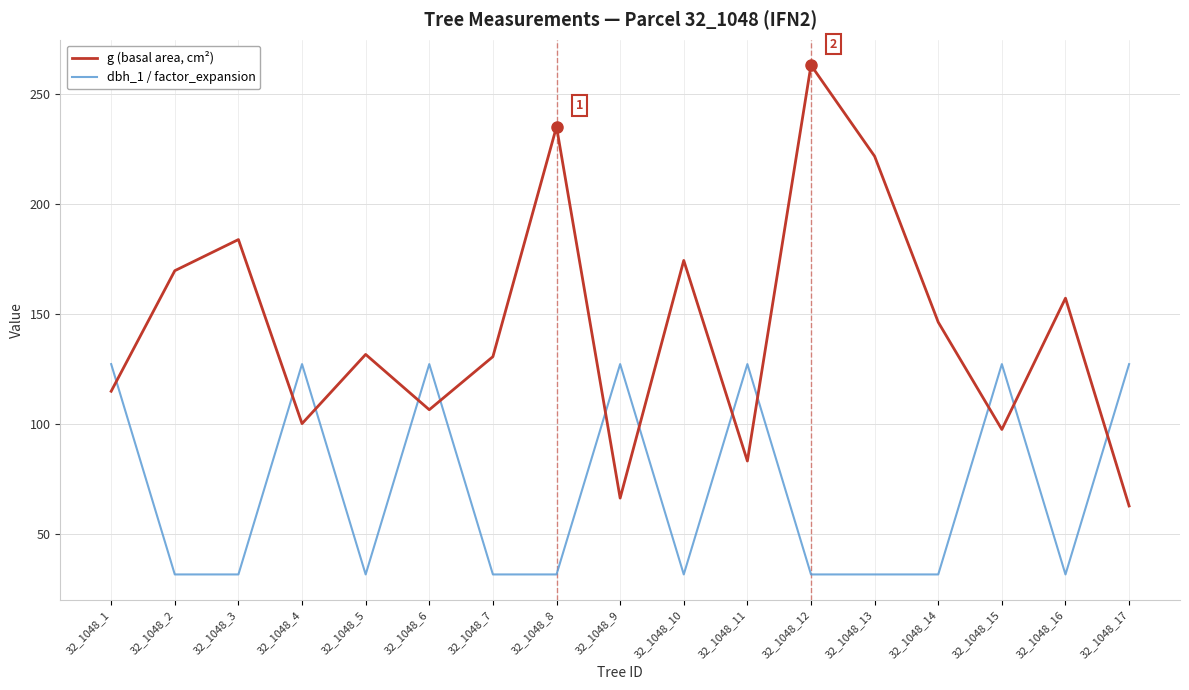

Between 32_1048_3 and 32_1048_12, which series saw the biggest shift?

g (basal area, cm²)